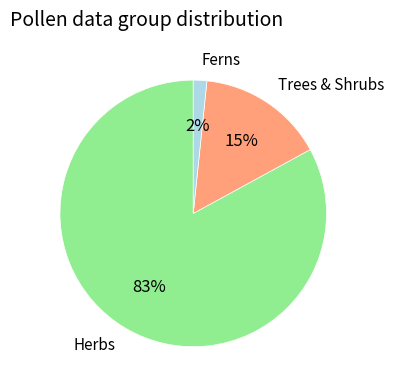

To the nearest percent, what is the difference between the largest and smallest slice percentages?

81%